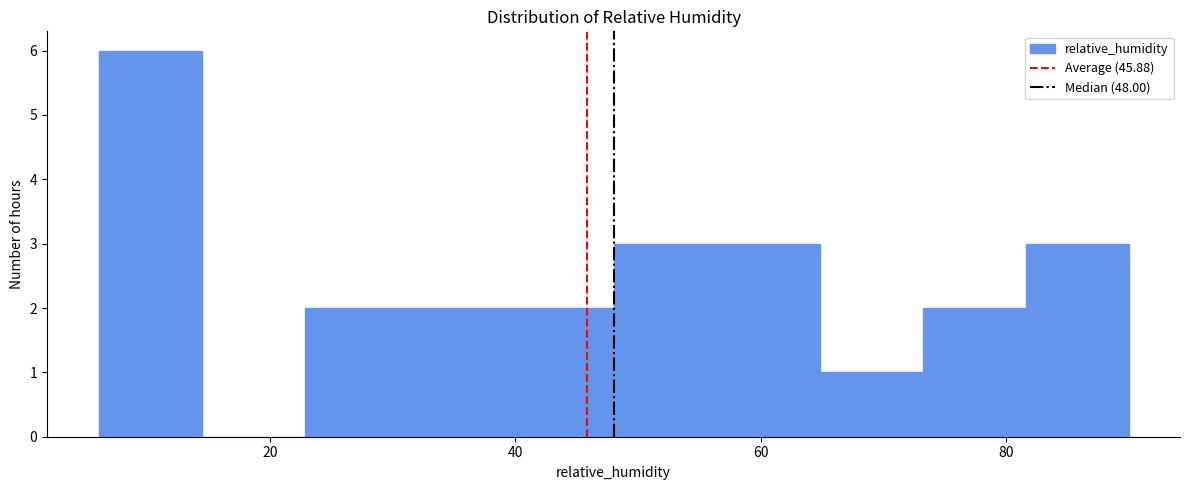

Reading left to right, list every bar in this chart as the range it spans on the x-axis followed by its height. Neither the bar edges nor the heights are printed on the chart, so give them approximately, as read against the axes.

6.0 to 14.4: 6
14.4 to 22.8: 0
22.8 to 31.2: 2
31.2 to 39.6: 2
39.6 to 48.0: 2
48.0 to 56.4: 3
56.4 to 64.8: 3
64.8 to 73.2: 1
73.2 to 81.6: 2
81.6 to 90.0: 3